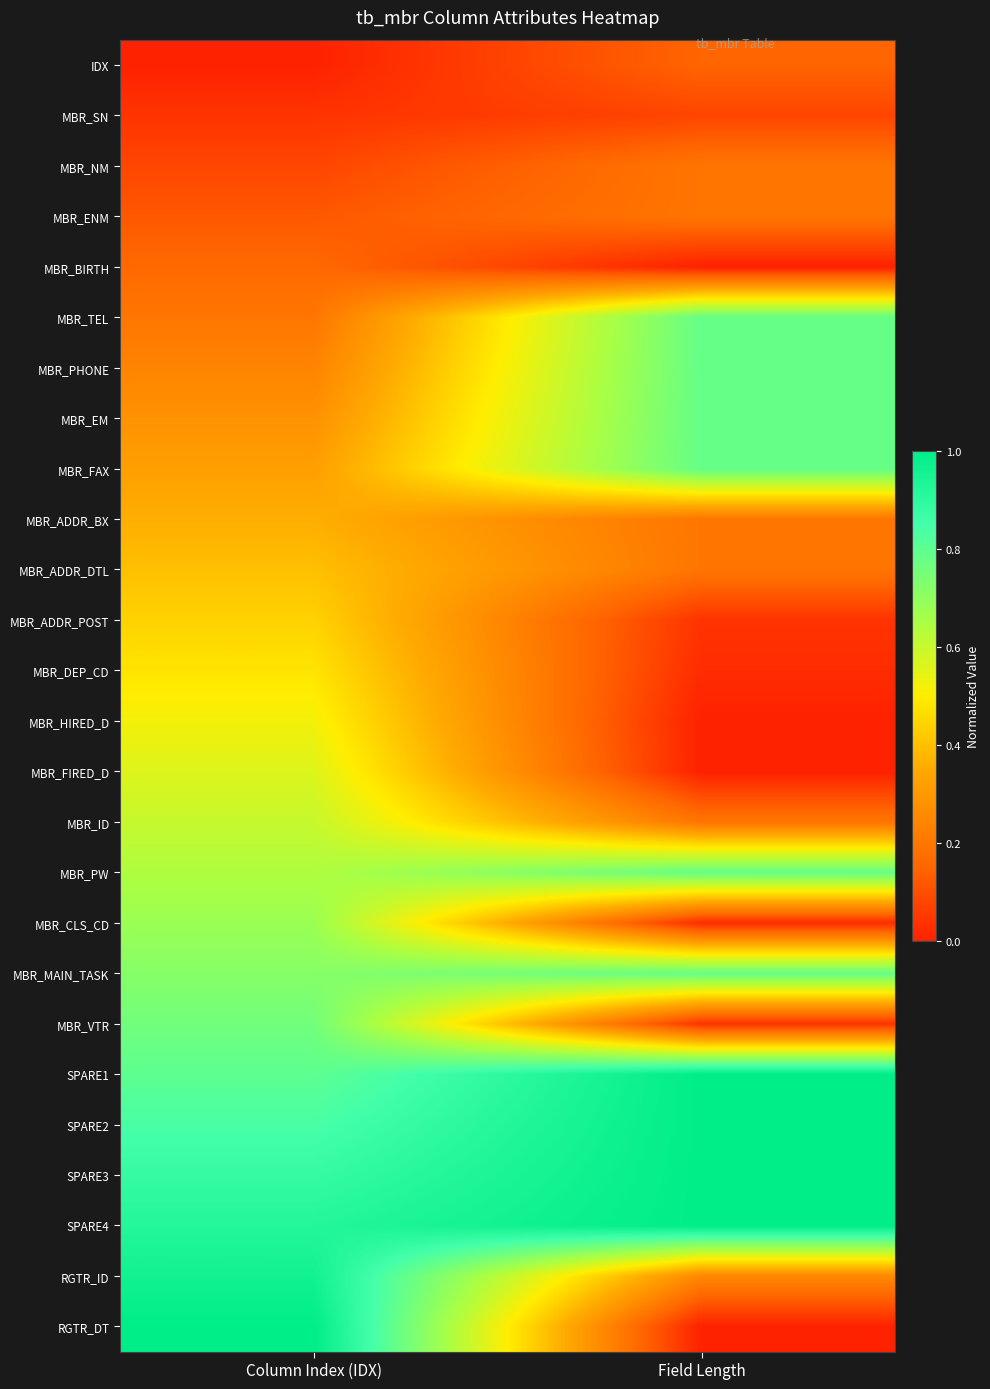

Count the number of data series in this chart.

26